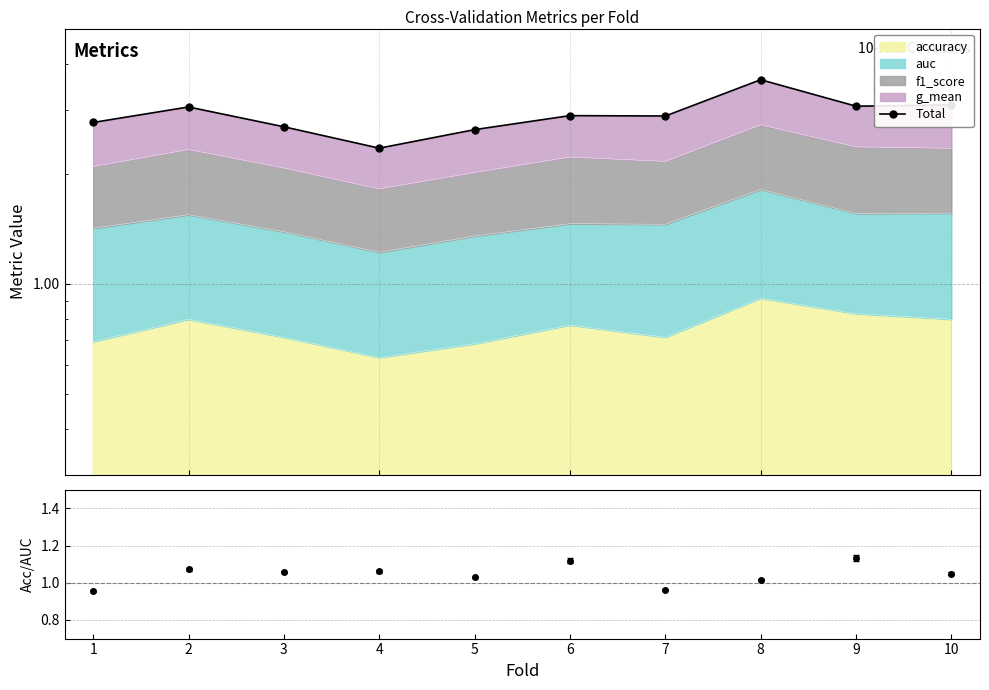

Which category has the lowest value across all series?

4